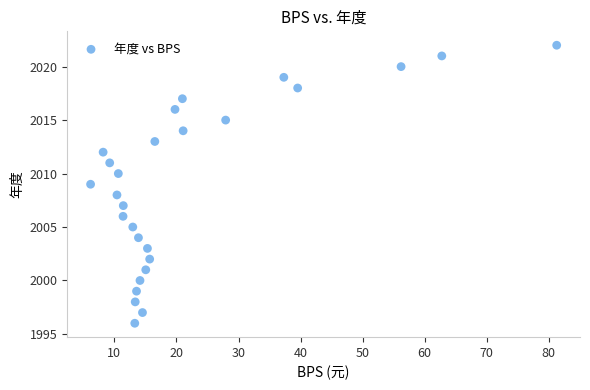

What is the range of Y values (max minus min)?

26